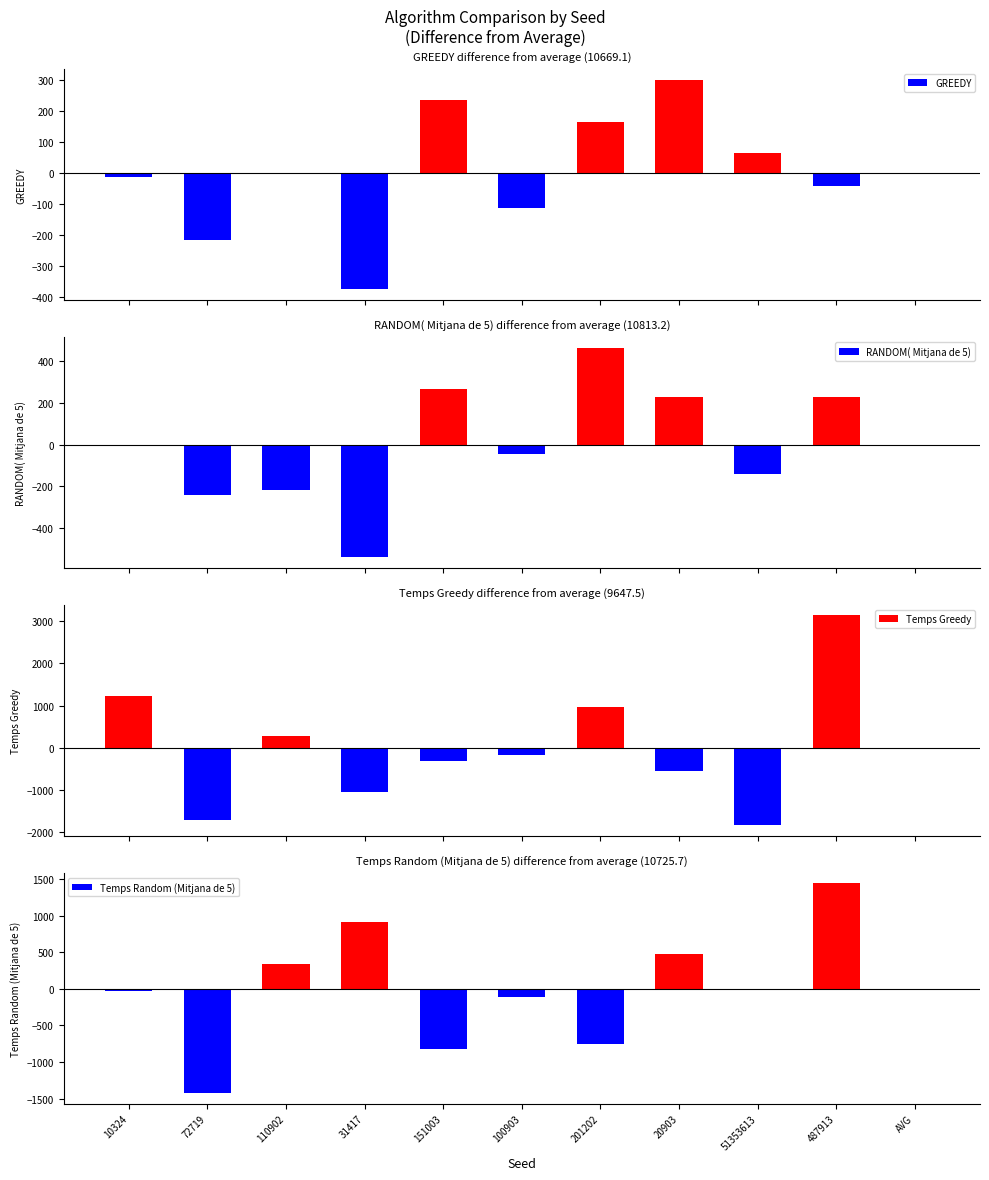

Which has a higher value, 151003 or 487913?

151003